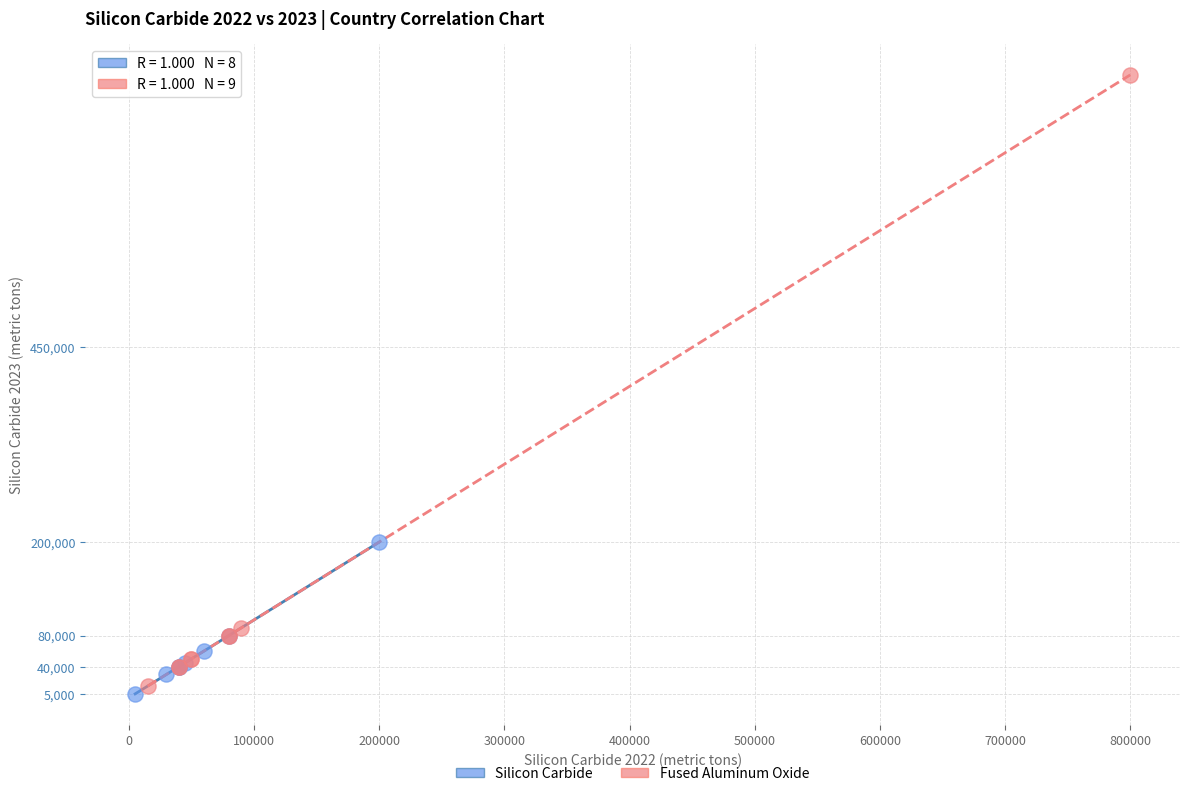

Which series has the widest spread of Y values?

Fused Aluminum Oxide